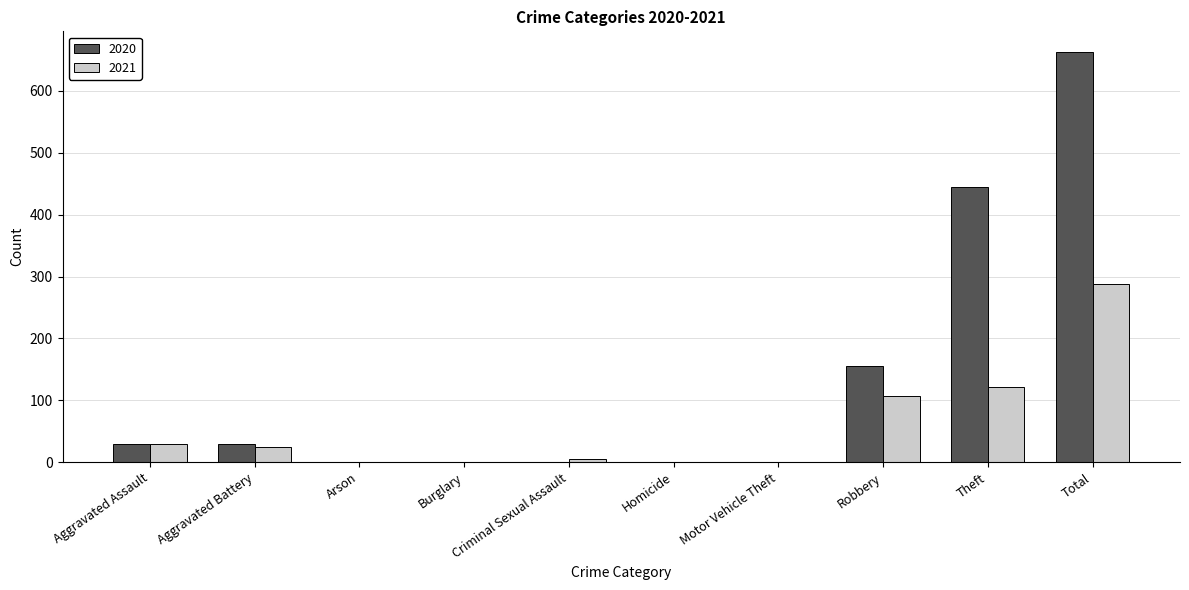

Which series has the largest total across all categories?

2020